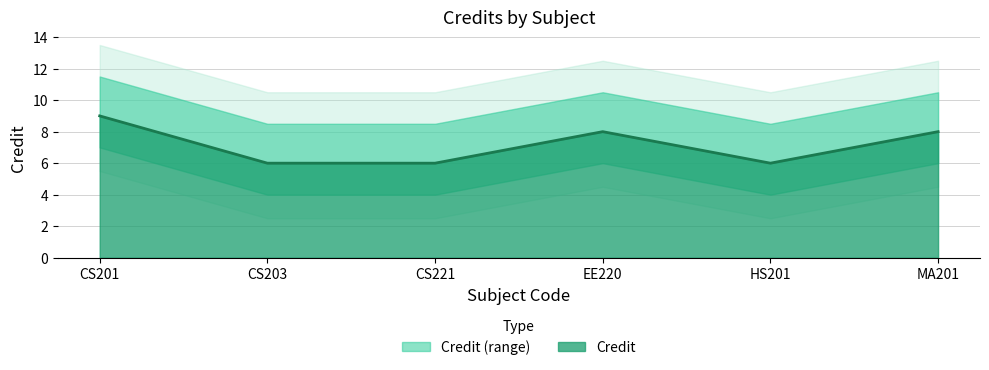

How many values exceed 8?

1